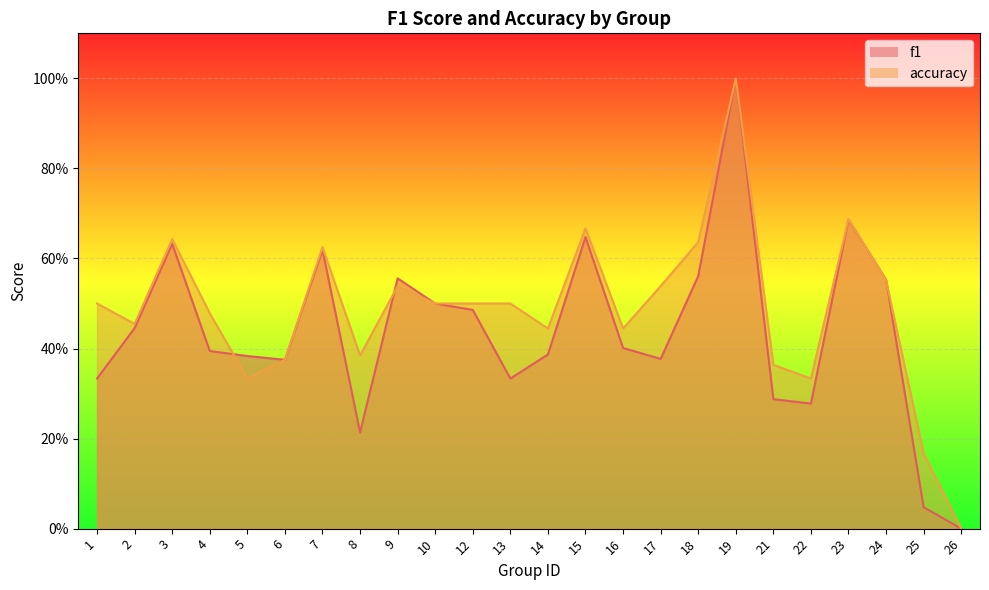

How many interior local peaks does the f1 series have?

6